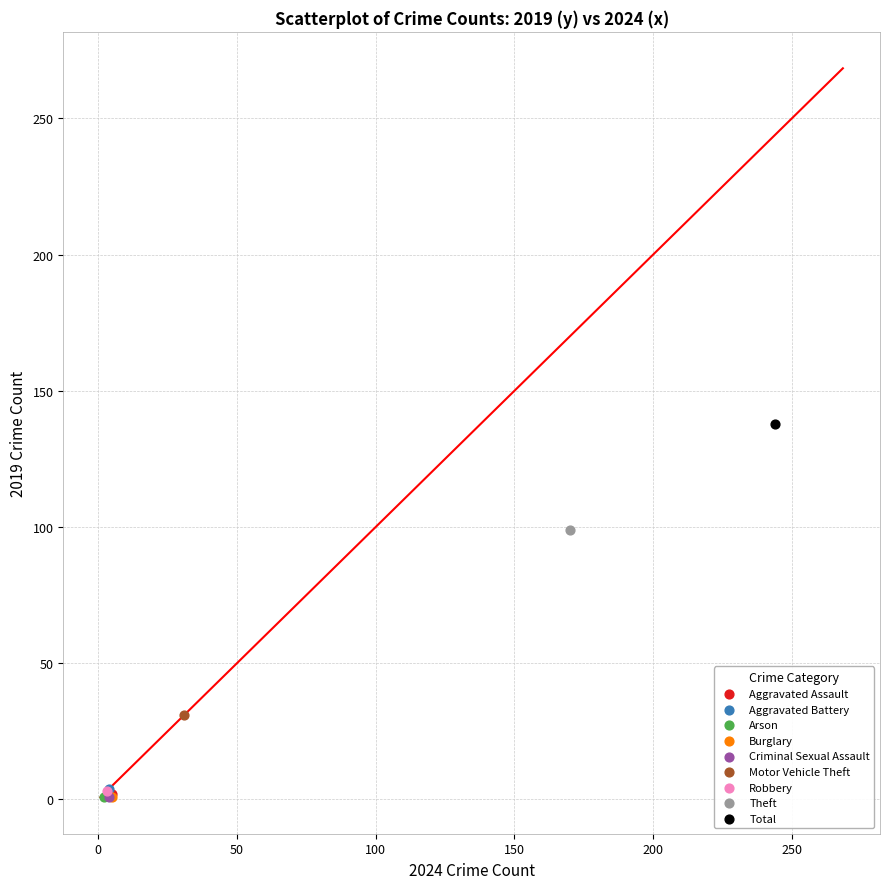

What are all the series names shown in the legend?

Aggravated Assault, Aggravated Battery, Arson, Burglary, Criminal Sexual Assault, Motor Vehicle Theft, Robbery, Theft, Total